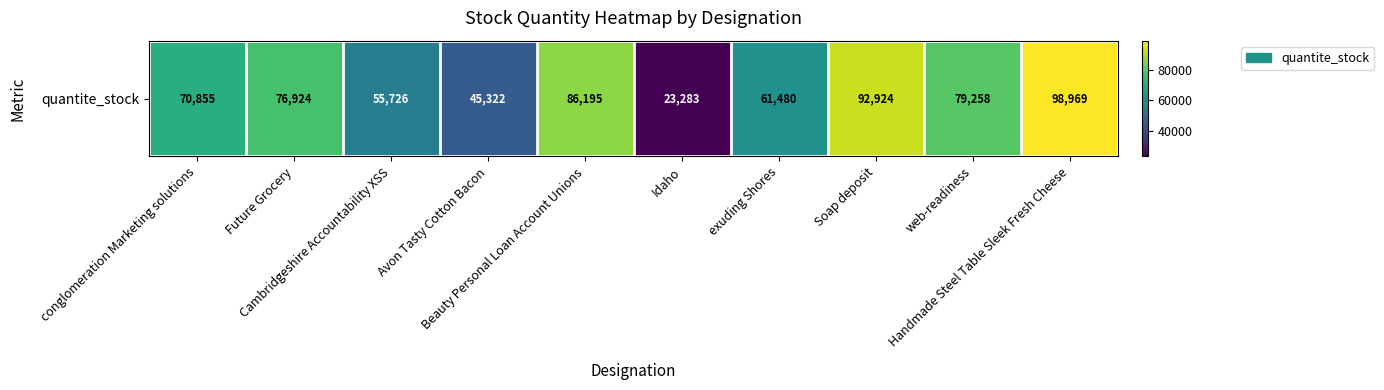

What is the ratio of the value at Idaho to the value at exuding Shores?

0.4